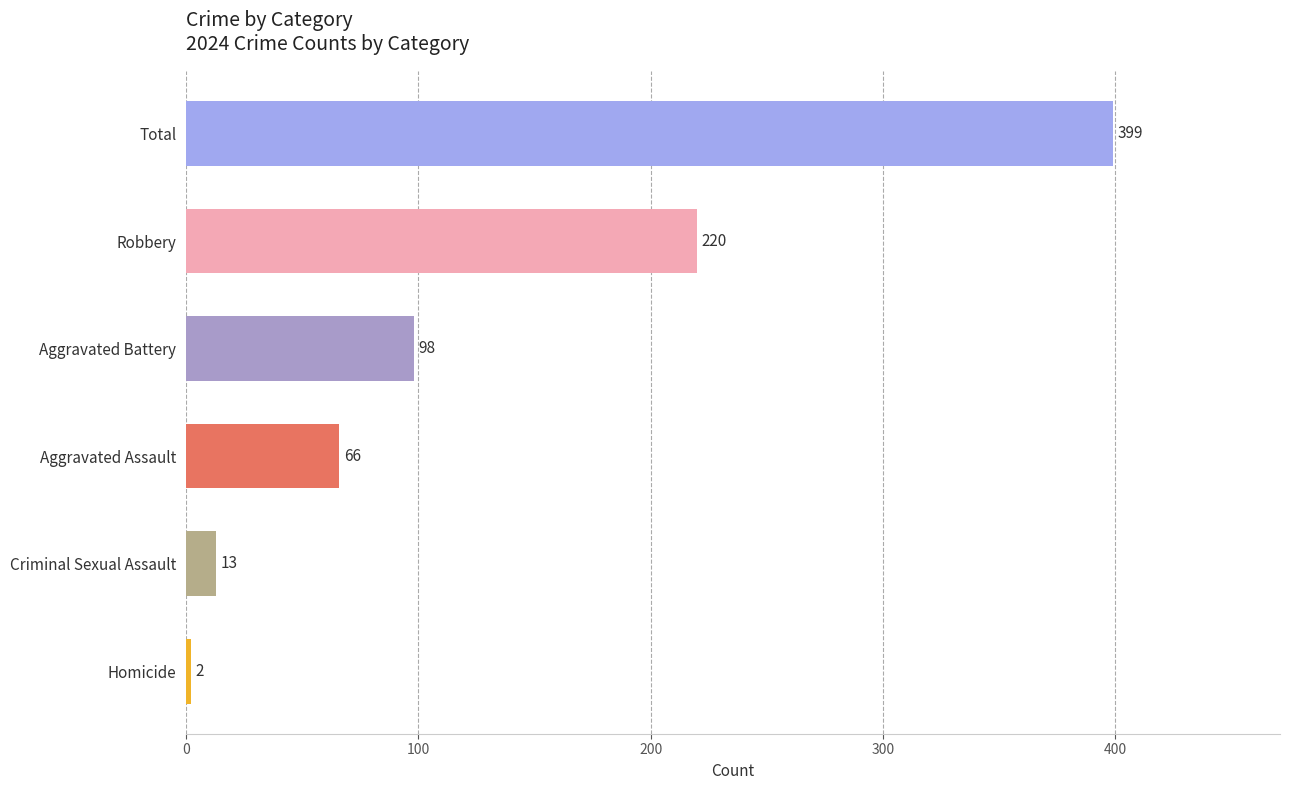

Between Robbery and Homicide, which is larger?

Robbery